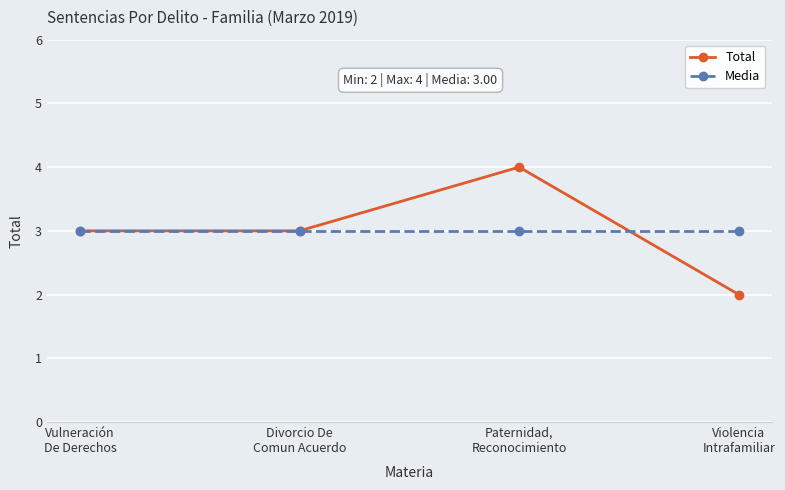

Which series ends up on top after the final intersection of Total and Media?

Media